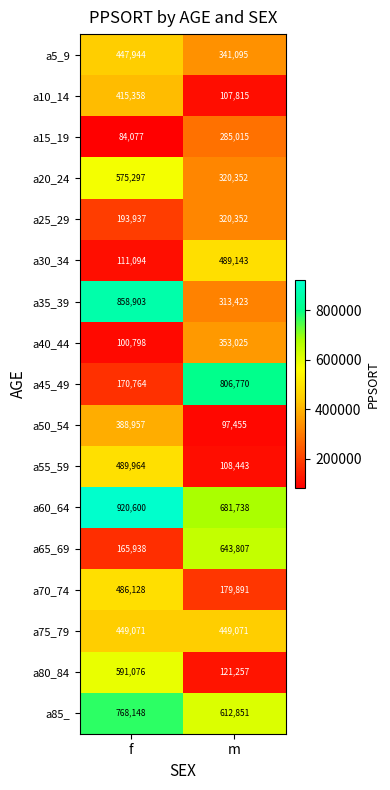

Is it true that a10_14 equals 156446 at m?

False